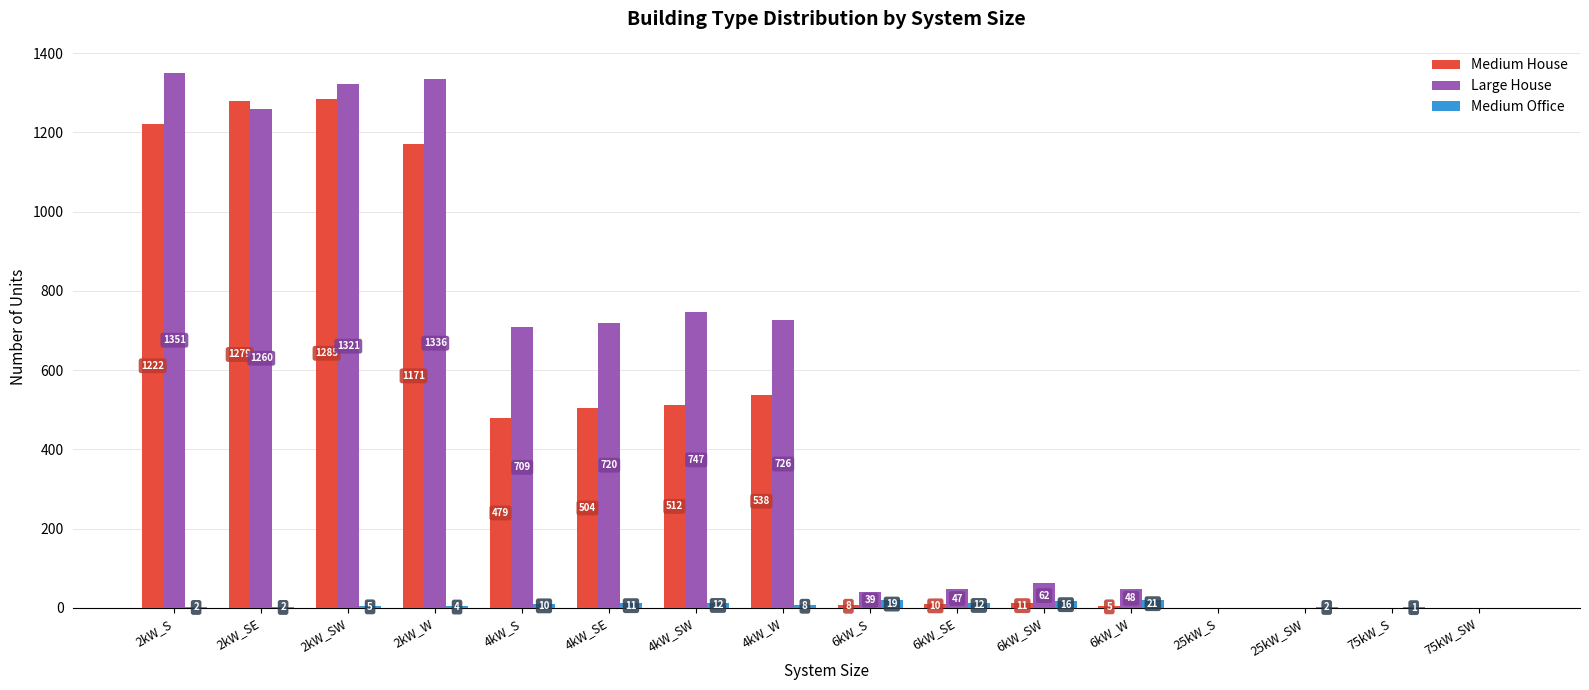

What is the total value across all series at 2kW_SE?

2541